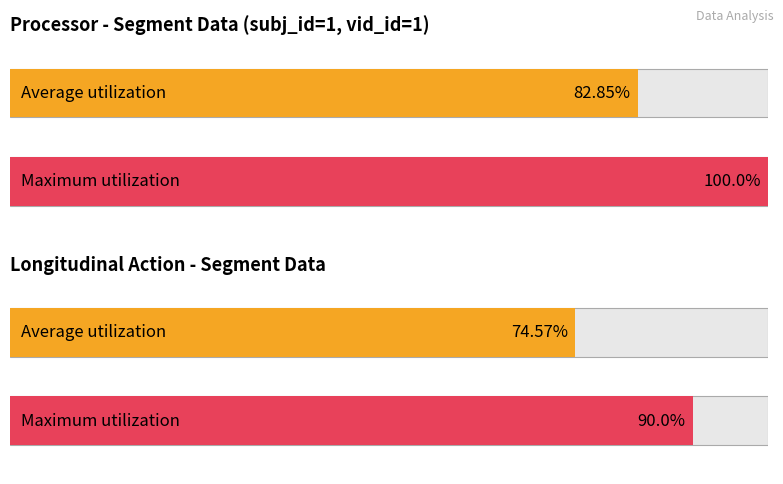

How many distinct data groups are displayed?

2